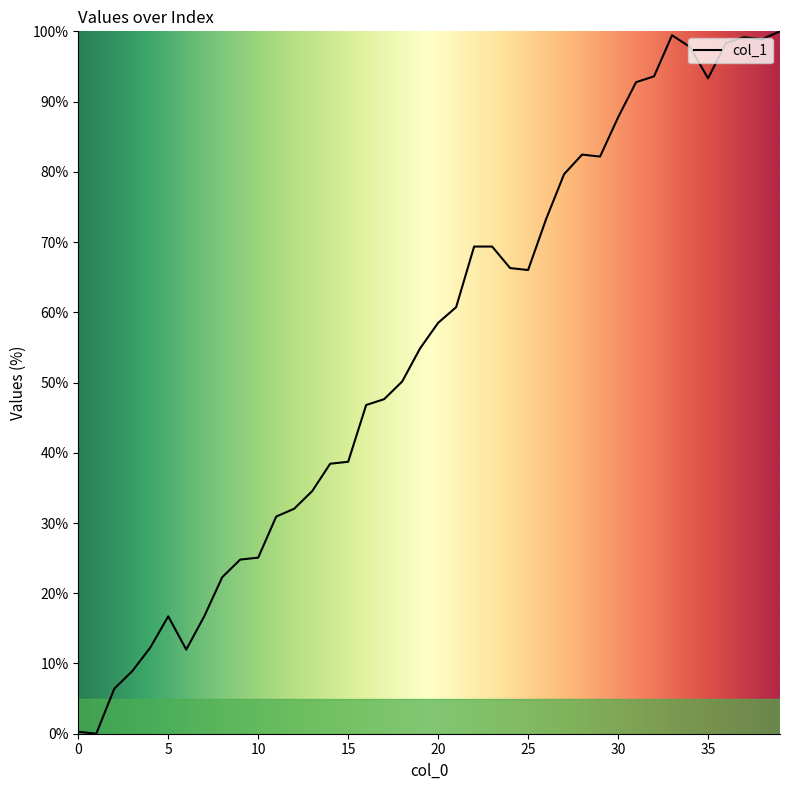

How many lines are shown in the chart?

1